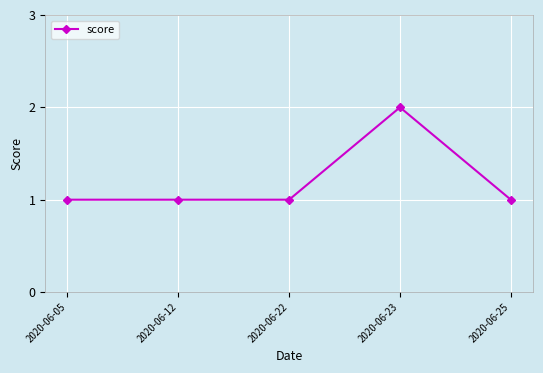

Reading left to right, extract all data points from this chart.

1	1	1	2	1